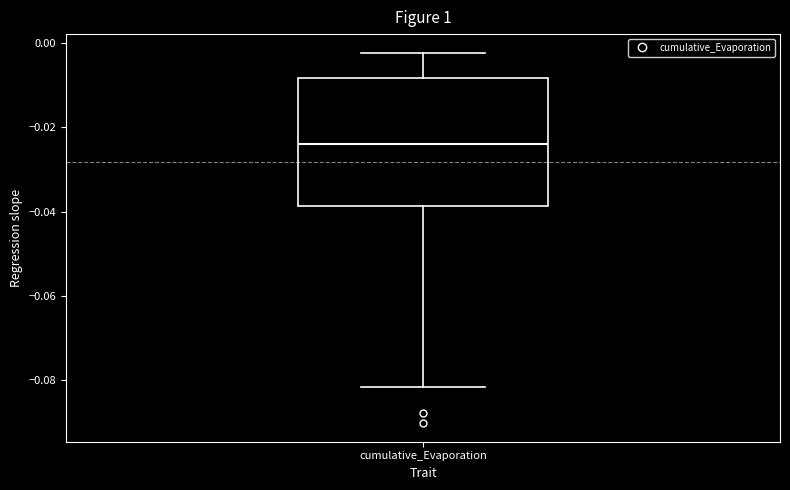

Transcribe this box plot: give where the median line is, the range the box spans, and where the two whiskers end, as read against the y-axis. The values are not printed on the chart, so give them approximately, as read against the axis.

median -0.024, box -0.038 to -0.008, whiskers -0.082 to -0.002